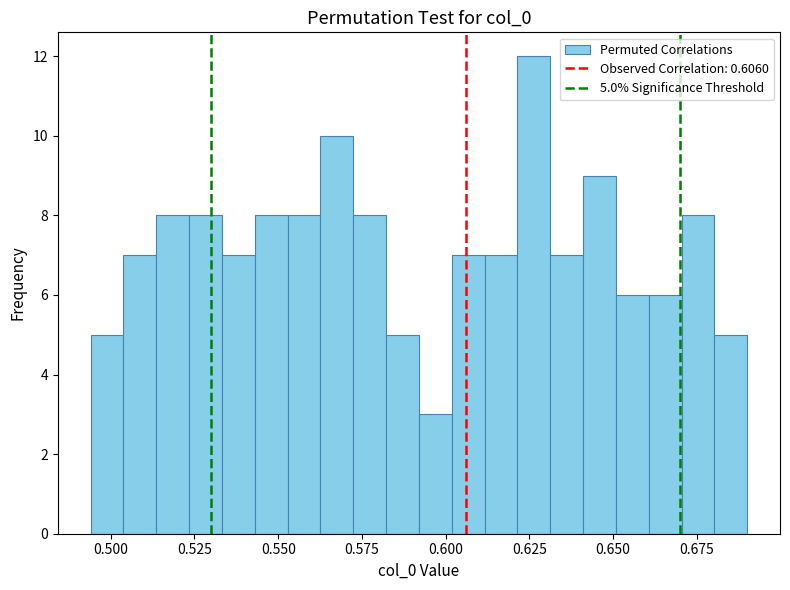

Around what value on the x-axis is the tallest bar? Give the approximate position of its centre, as read against the axis.

0.625